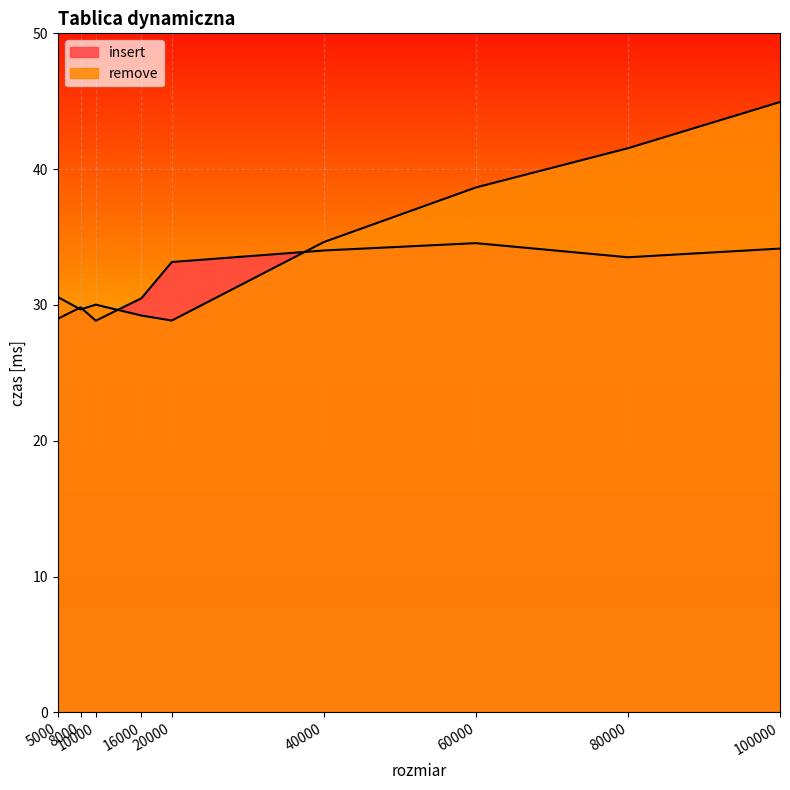

What is the value of the insert point at the 1st from the left?

29.0